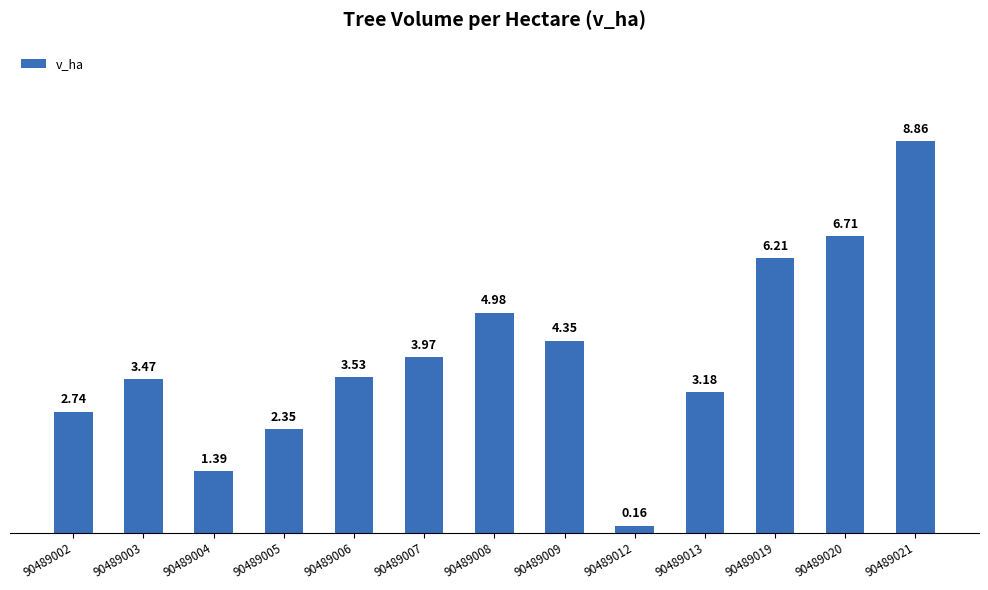

List the labels in order of value, smallest first.

90489012, 90489004, 90489005, 90489002, 90489013, 90489003, 90489006, 90489007, 90489009, 90489008, 90489019, 90489020, 90489021